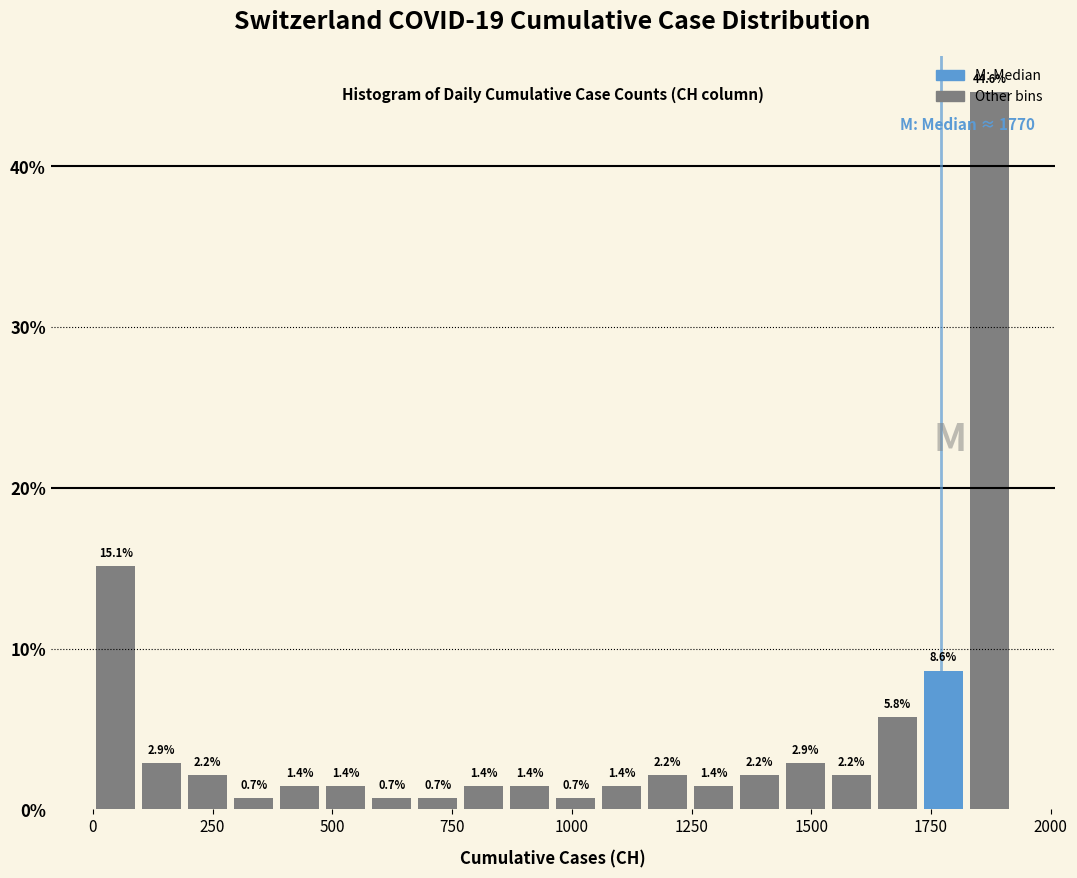

Read against the x-axis, roughly where is the centre of the tallest bar?

1850